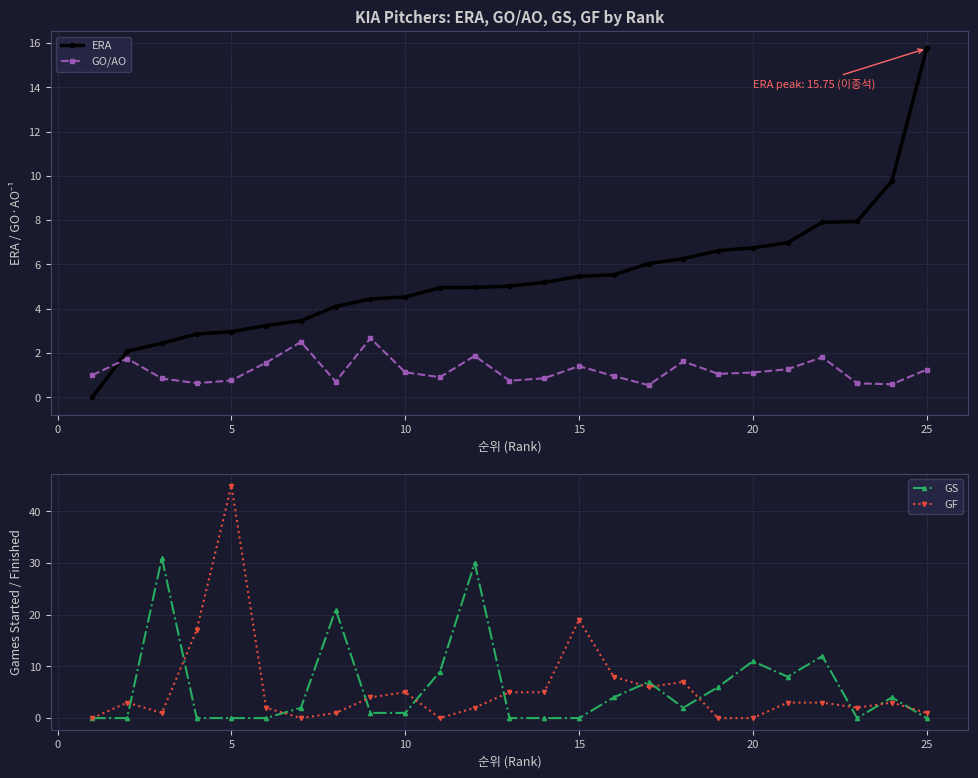

True or false: GO/AO and GF intersect in this chart.

True